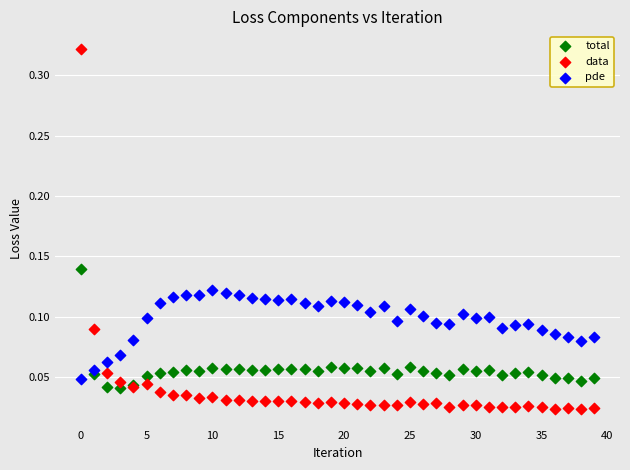

Which series has the largest Y range (max minus min)?

data